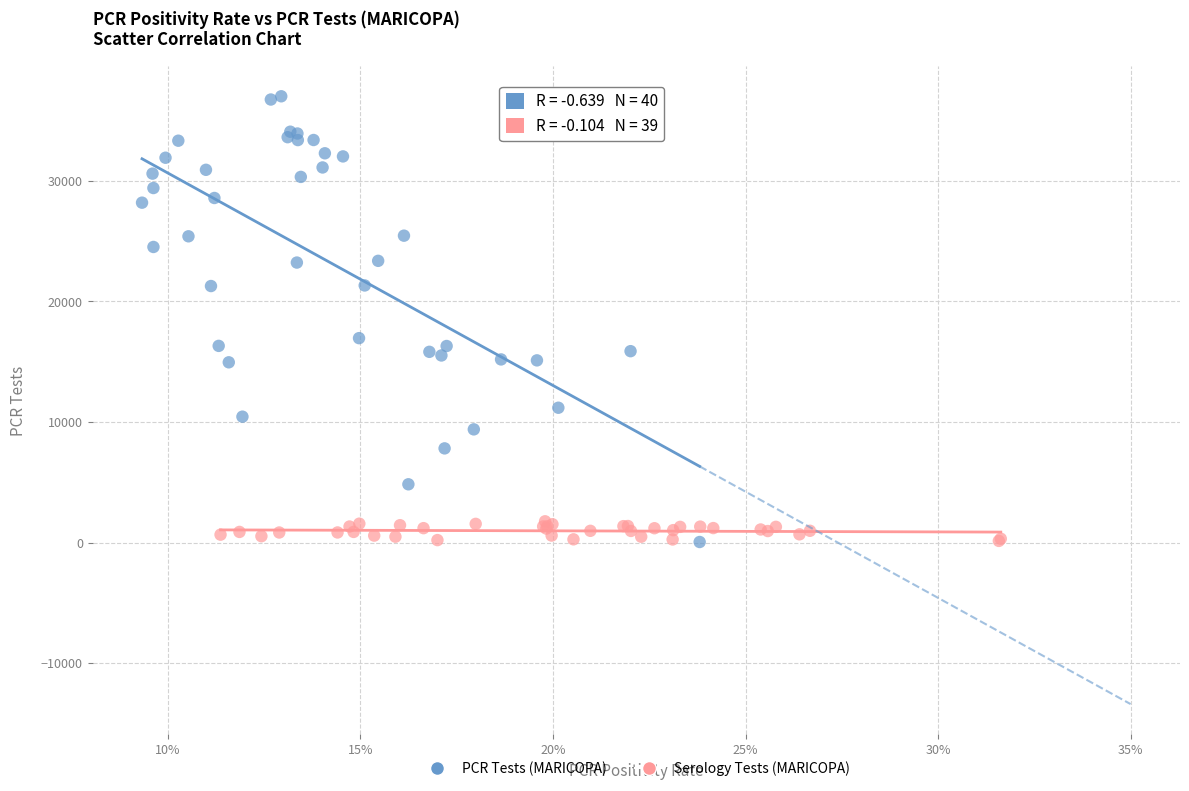

Which series contains the highest Y value?

PCR Tests (MARICOPA)